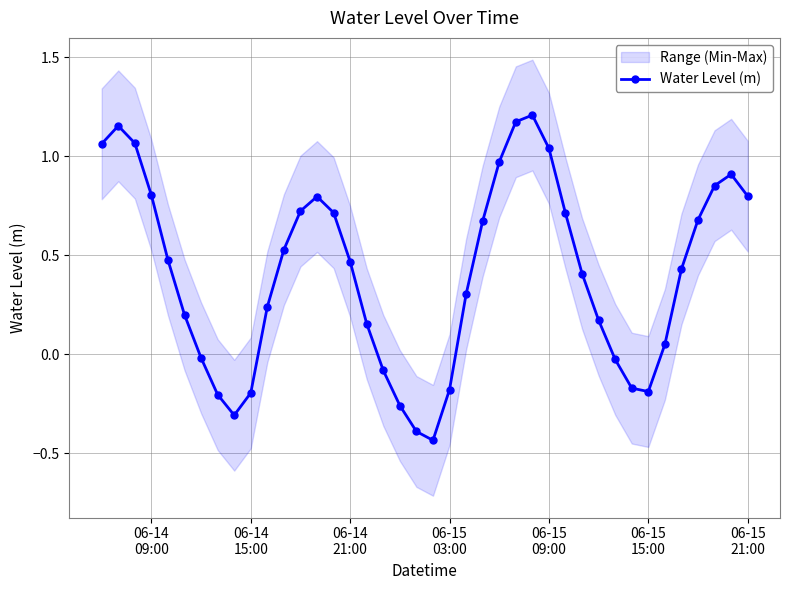

How many interior local peaks does the Water Level (m) series have?

4